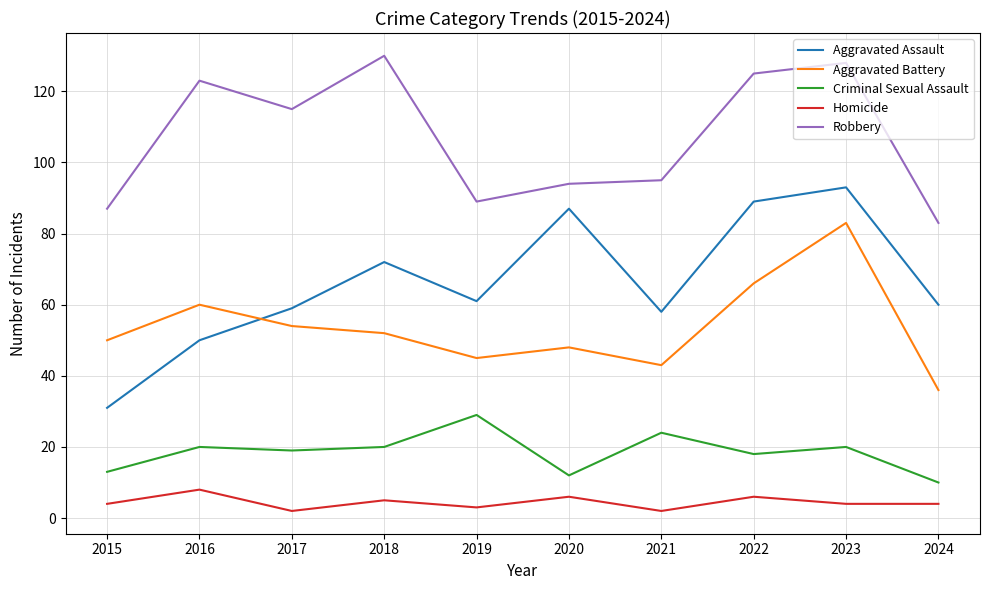

What is the difference between the maximum and minimum values in the Robbery series?

47